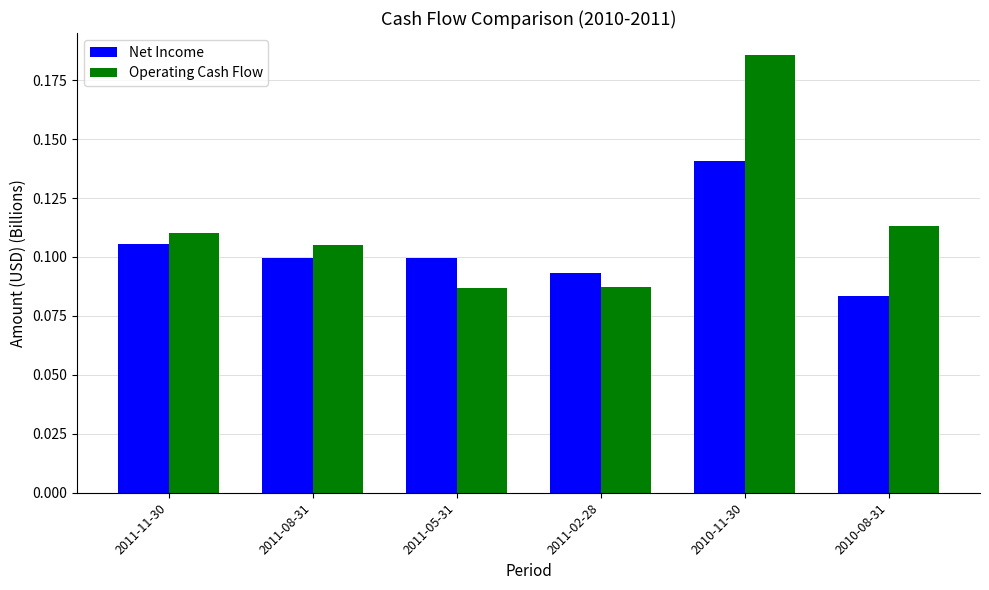

At which label does Operating Cash Flow reach its peak?

2010-11-30